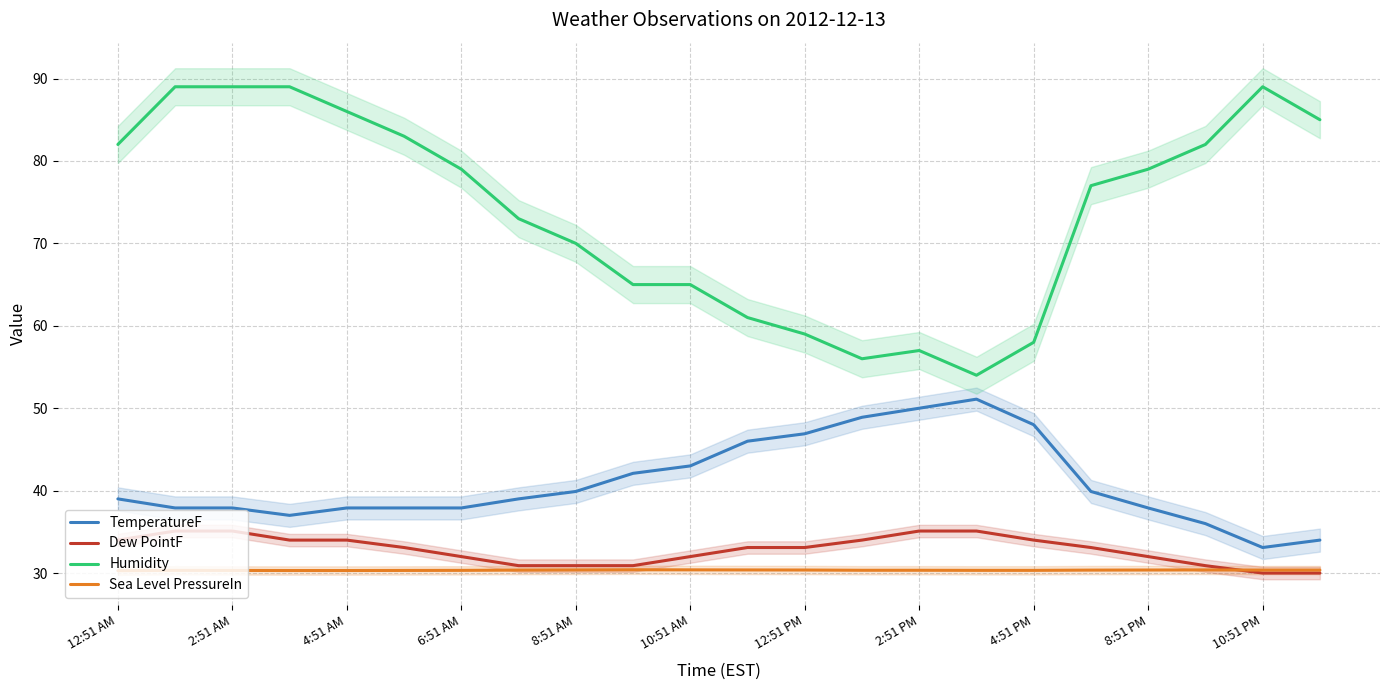

Is it true that TemperatureF equals 13.3 at 8:51 PM?

False